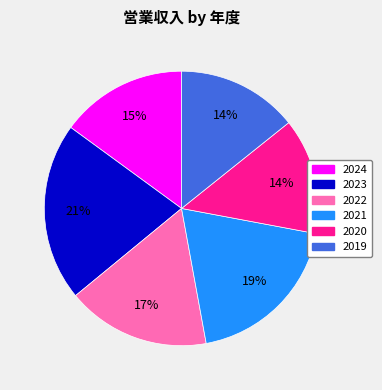

Which has a higher value, 2021 or 2024?

2021